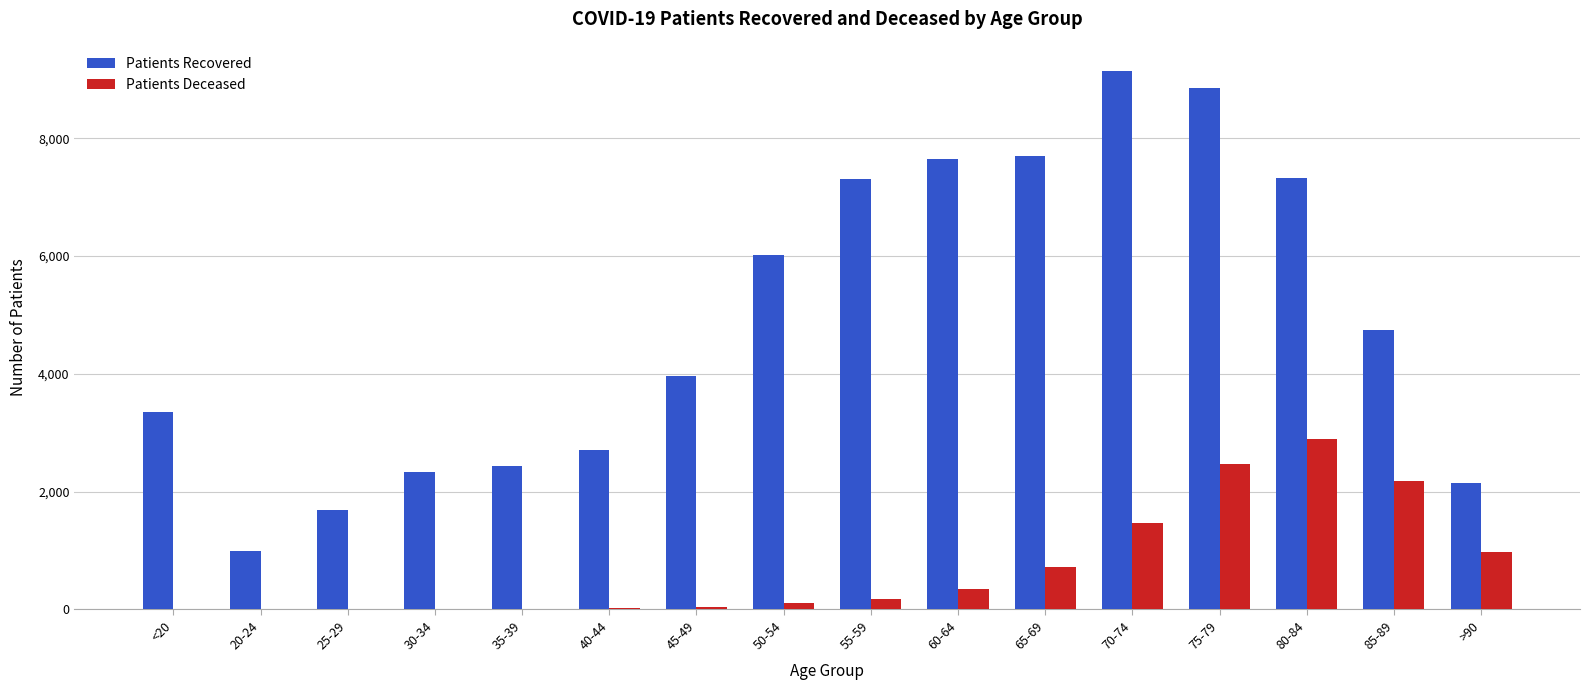

At which category is the sum across all series the highest?

75-79